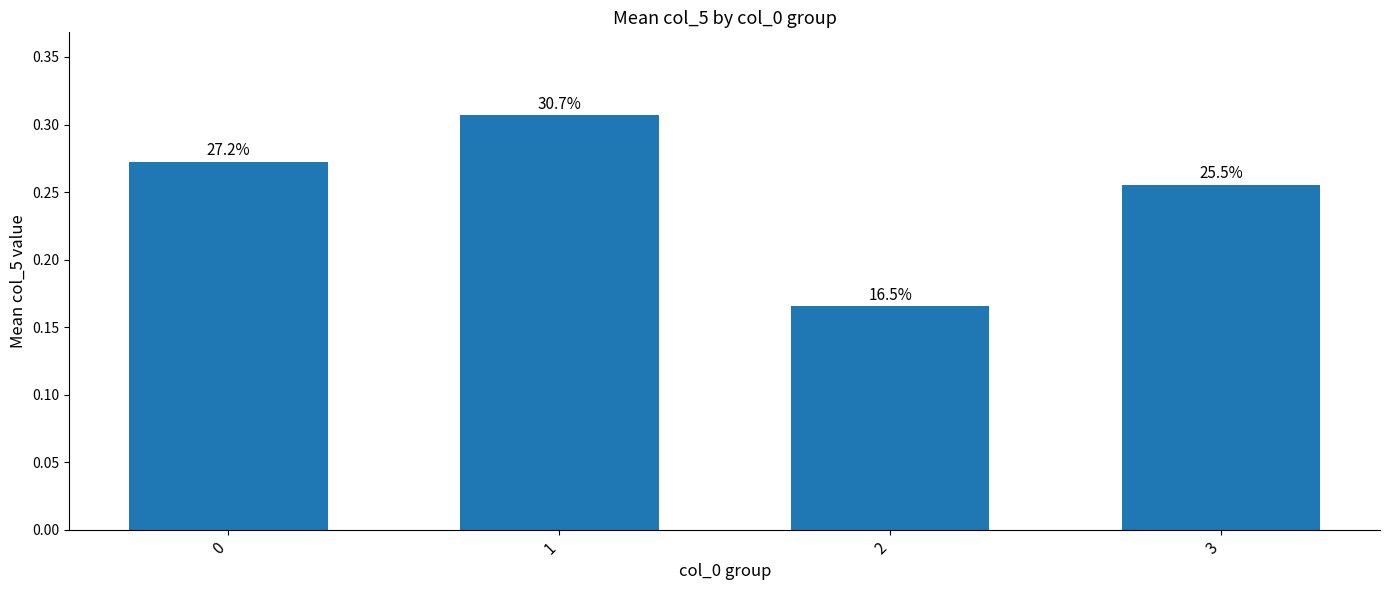

Does the chart contain any negative values?

No